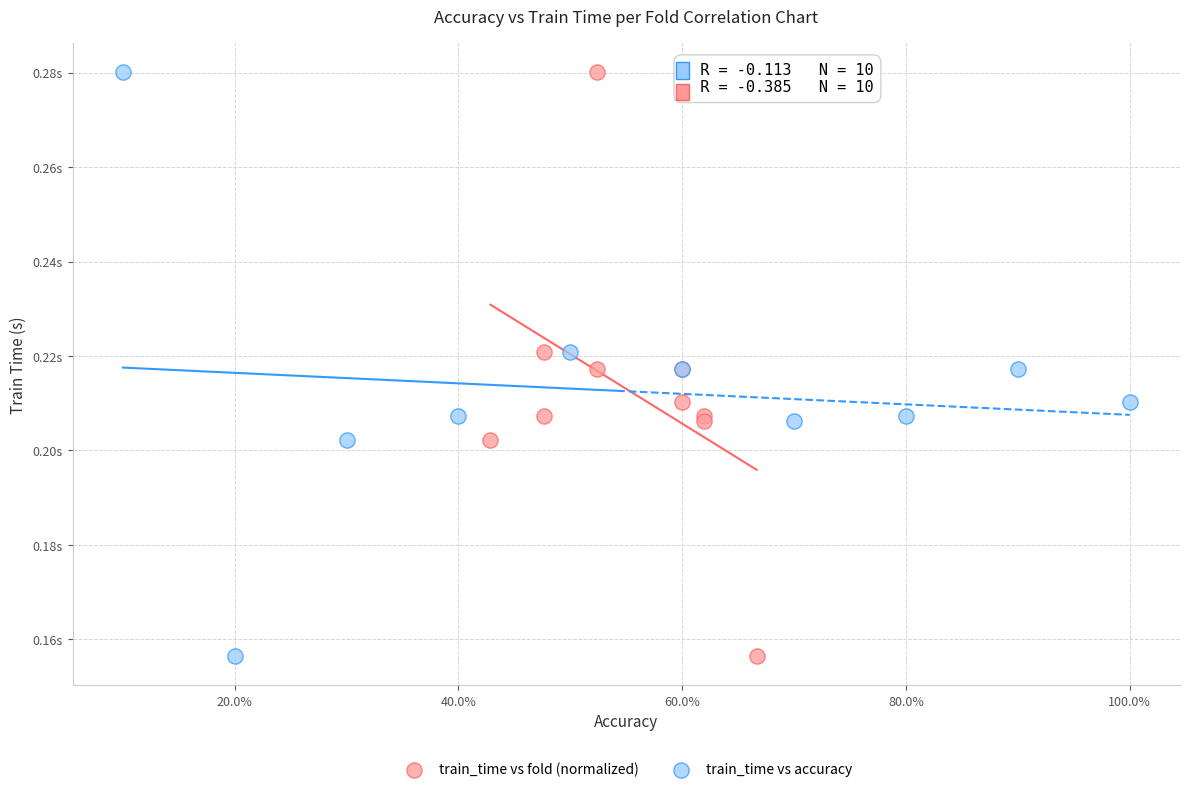

What are all the series names shown in the legend?

train_time vs fold (normalized), train_time vs accuracy